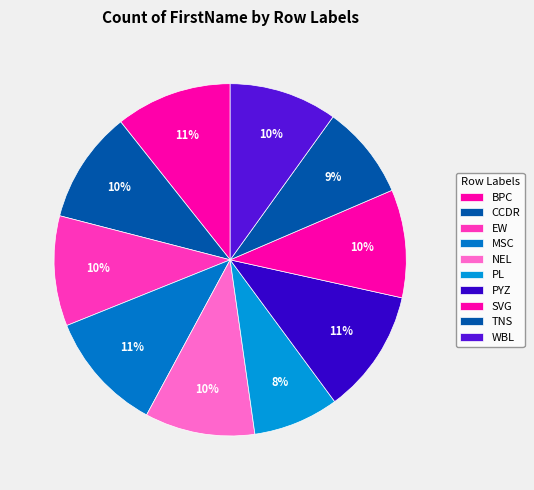

What portion of the pie excludes TNS?

91.4%